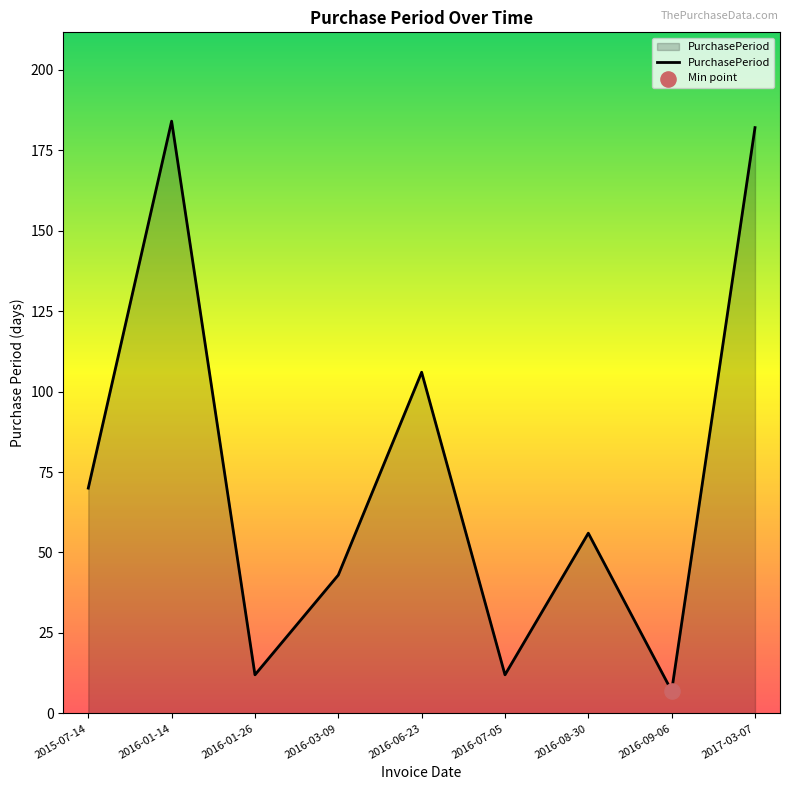

Which has a higher value, 2016-07-05 or 2015-07-14?

2015-07-14